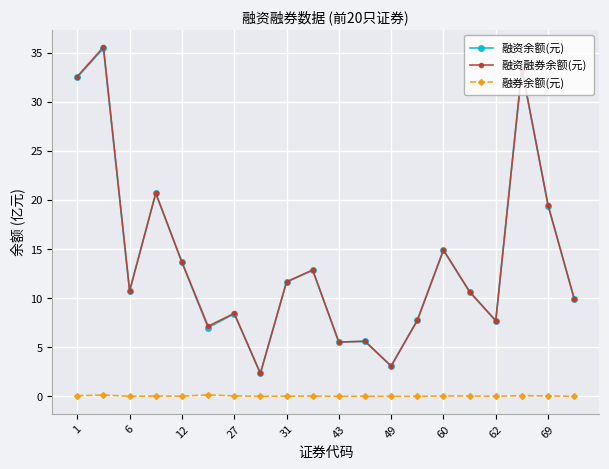

What is the greatest value displayed?

35.6